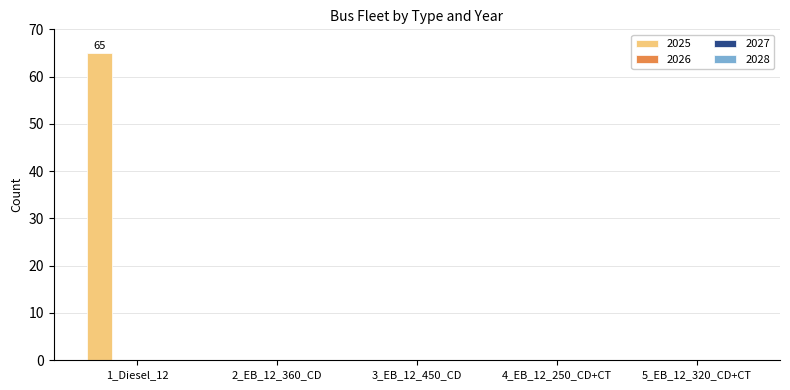

What is the greatest value displayed?

65